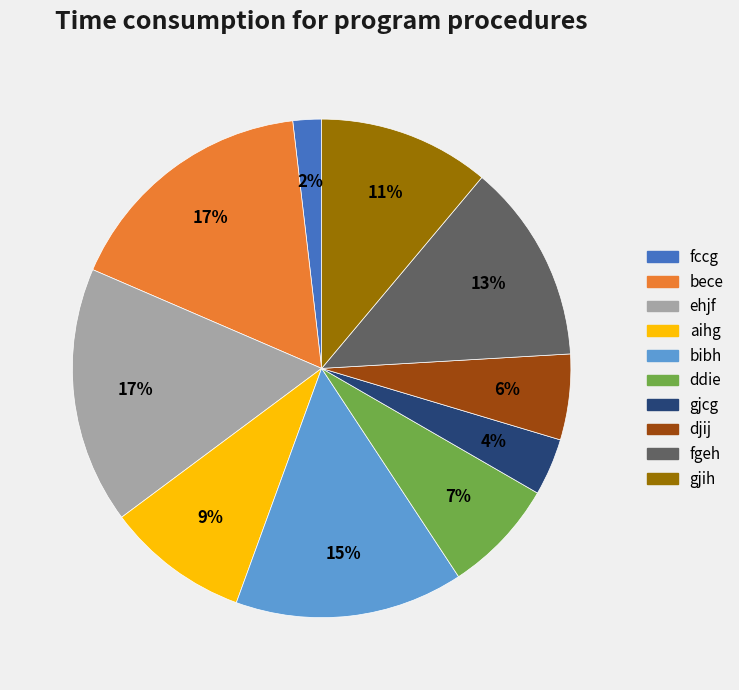

What is the smallest slice in the pie chart?

fccg